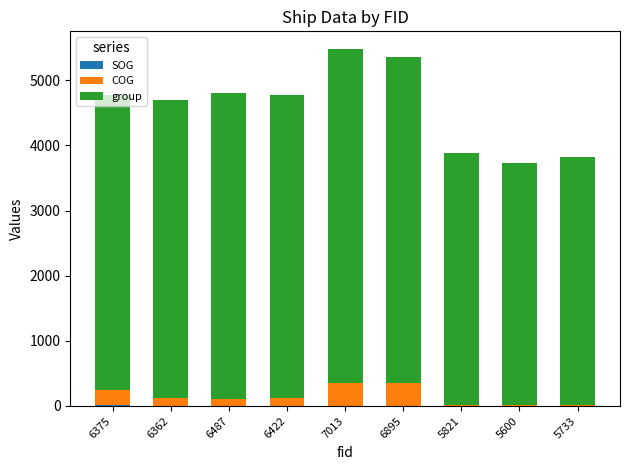

The COG series shows 11.6 at 5821. True or false?

True